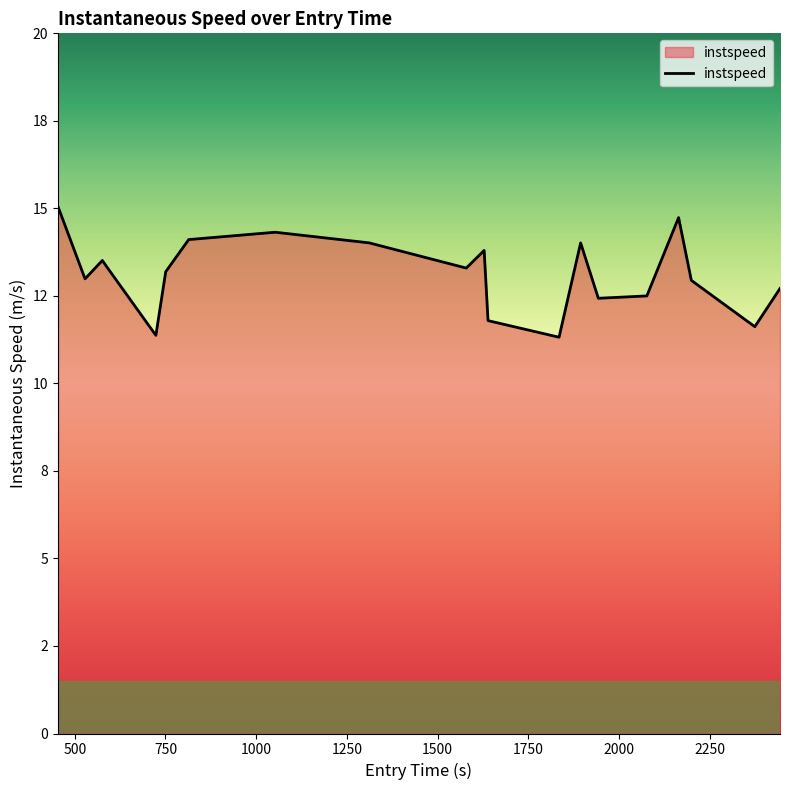

Does the chart display data point markers on the line(s)?

No